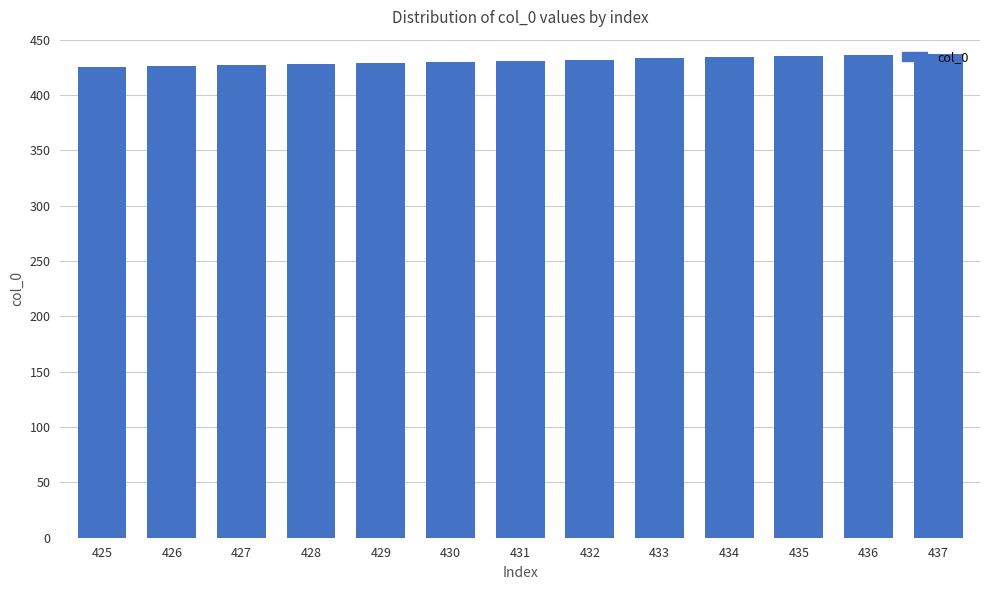

The value at 426 is 175. True or false?

False